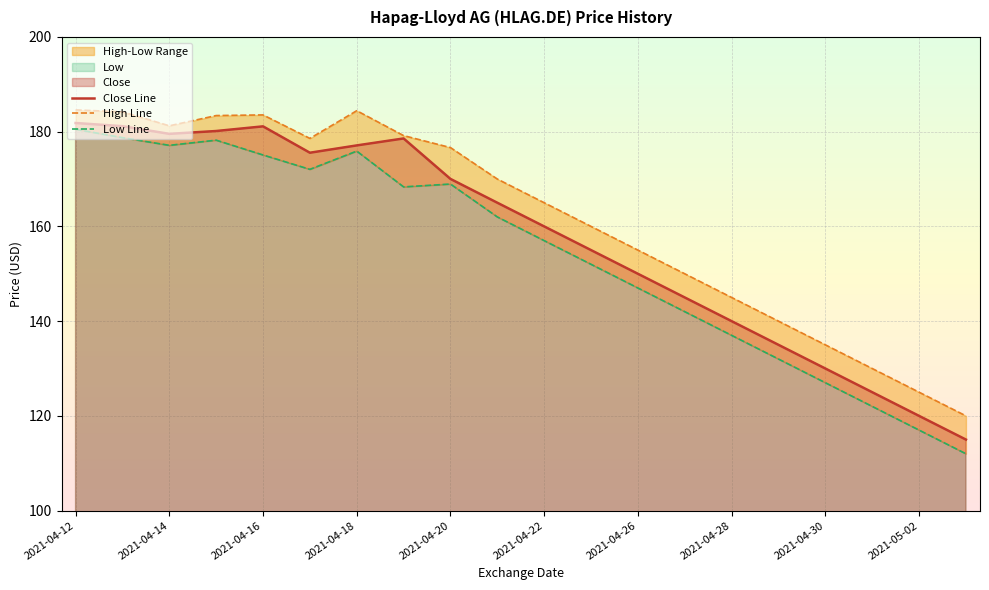

Is it true that Close Line equals 120.0 at 2021-05-02?

True